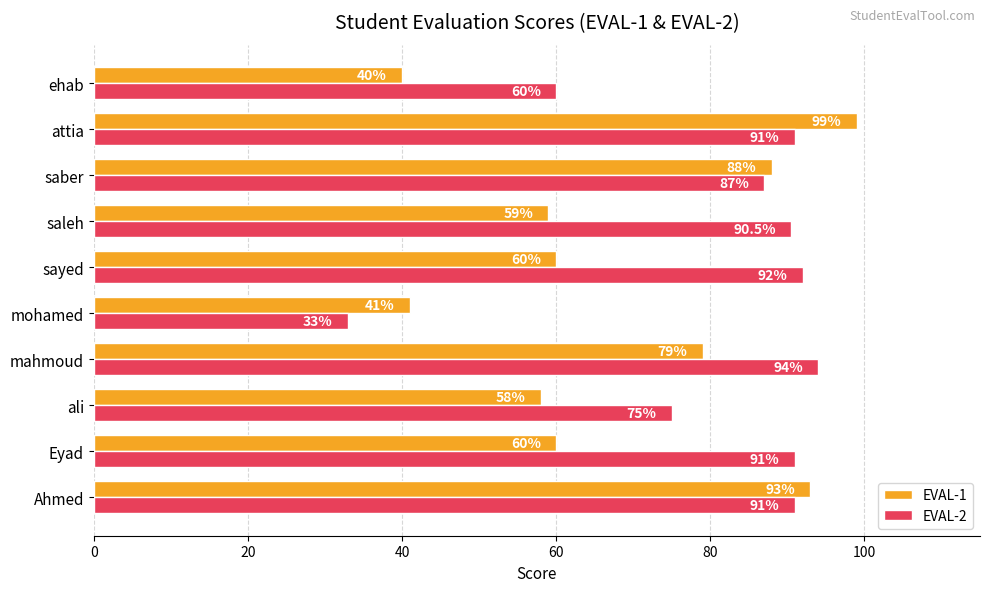

List the series in order of their peak value, lowest first.

EVAL-2, EVAL-1